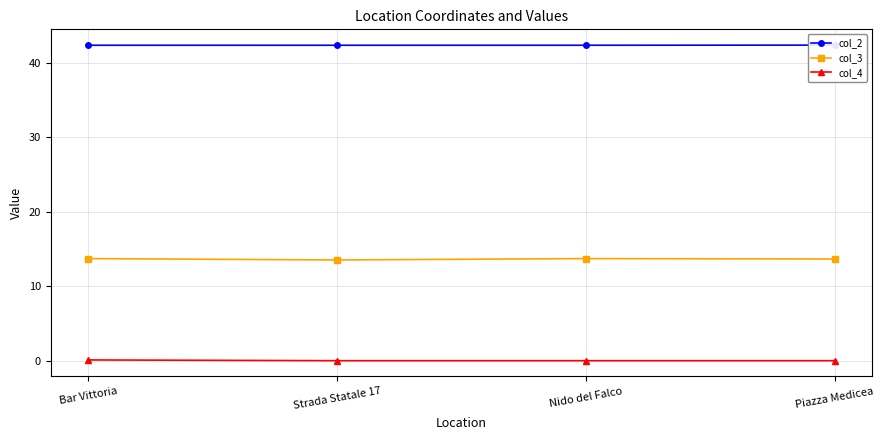

What is the label of the 1st point from the left?

Bar Vittoria